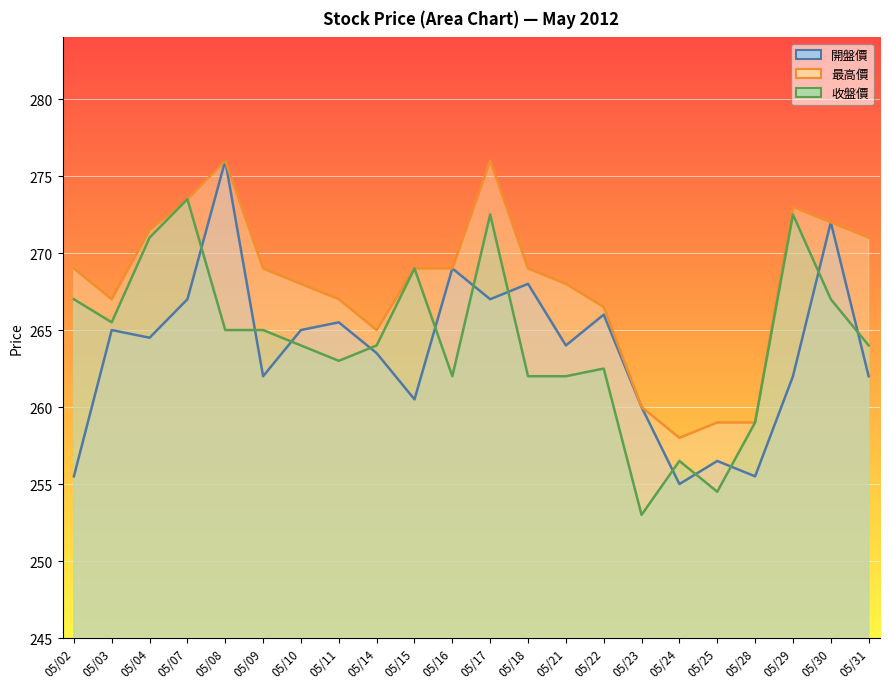

Reading right to left, extract all data points from this chart.

開盤價: 262.0	272.0	262.0	255.5	256.5	255.0	260.0	266.0	264.0	268.0	267.0	269.0	260.5	263.5	265.5	265.0	262.0	276.0	267.0	264.5	265.0	255.5
最高價: 271.0	272.0	273.0	259.0	259.0	258.0	260.0	266.5	268.0	269.0	276.0	269.0	269.0	265.0	267.0	268.0	269.0	276.0	273.5	271.5	267.0	269.0
收盤價: 264.0	267.0	272.5	259.0	254.5	256.5	253.0	262.5	262.0	262.0	272.5	262.0	269.0	264.0	263.0	264.0	265.0	265.0	273.5	271.0	265.5	267.0